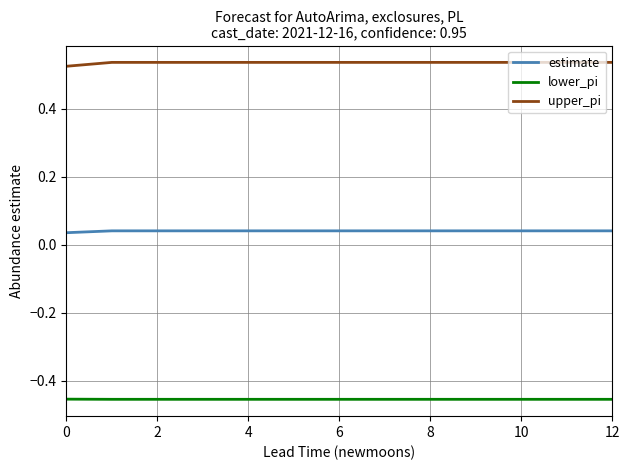

List the series in order of their peak value, highest first.

upper_pi, estimate, lower_pi